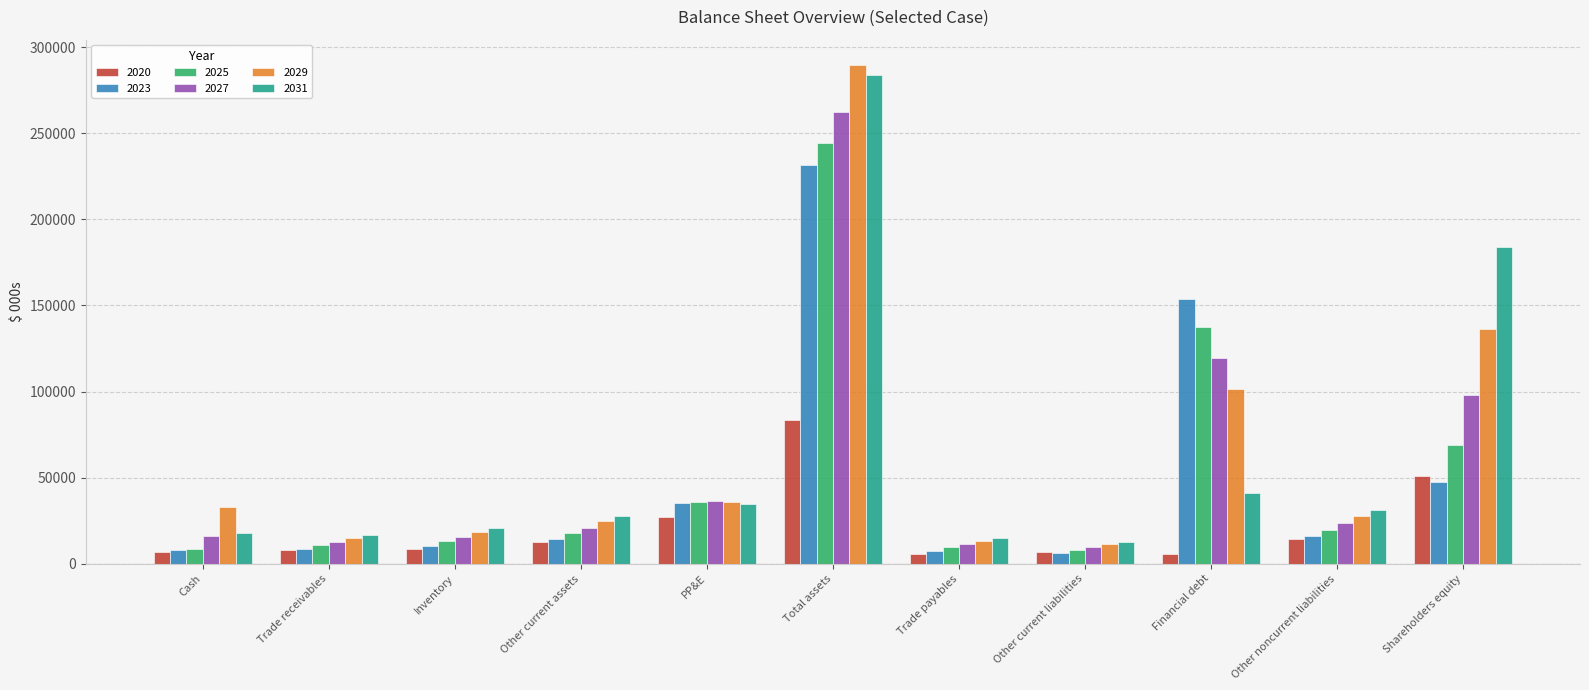

What is the spread (max minus min) of values at Other current liabilities?

6350.9